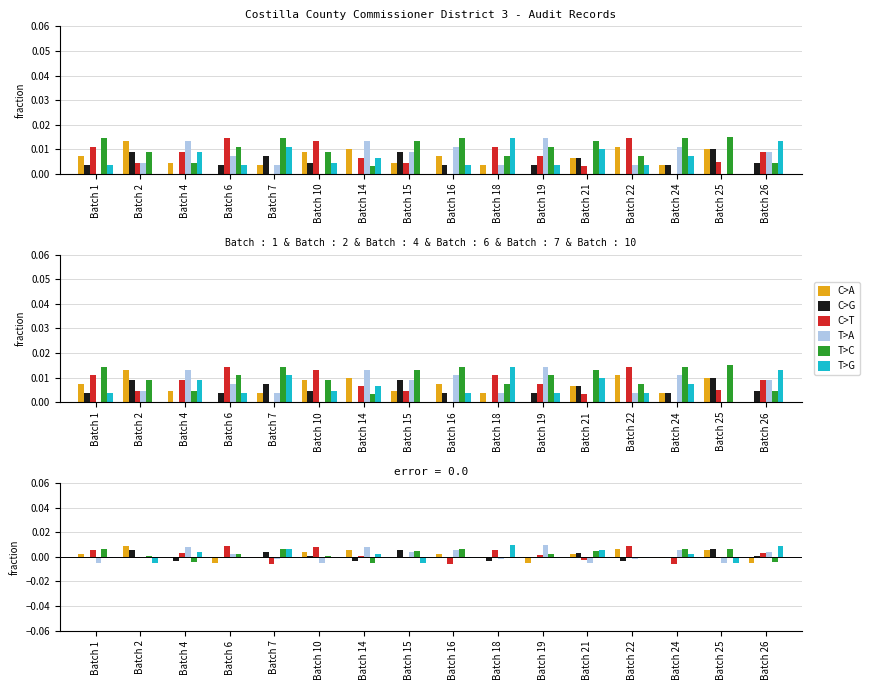

Which series has the largest total across all categories?

T>C